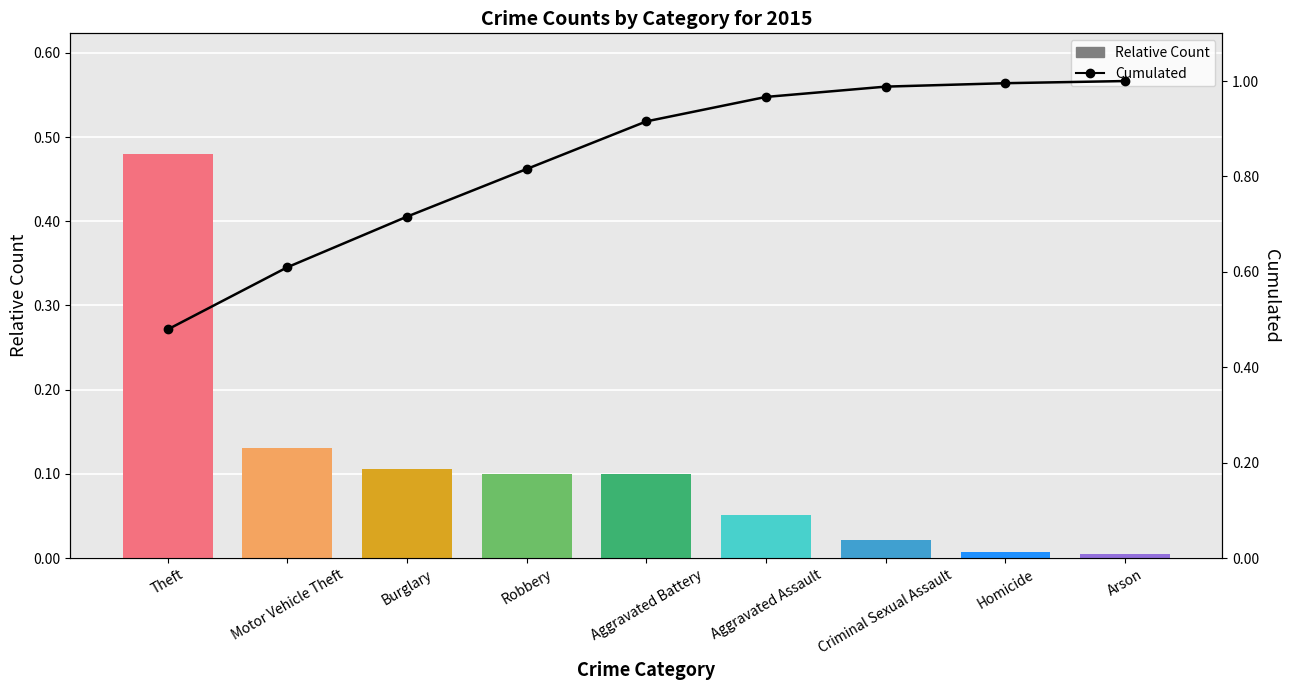

What is the total value across all series at Aggravated Battery?

1.0